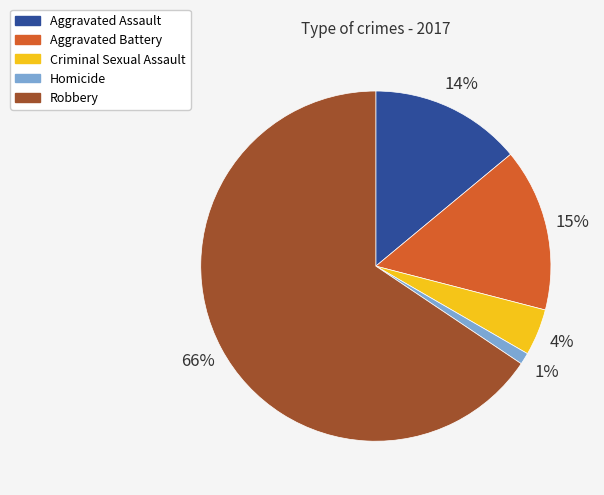

What is the ratio of the value at Homicide to the value at Aggravated Battery?

0.1